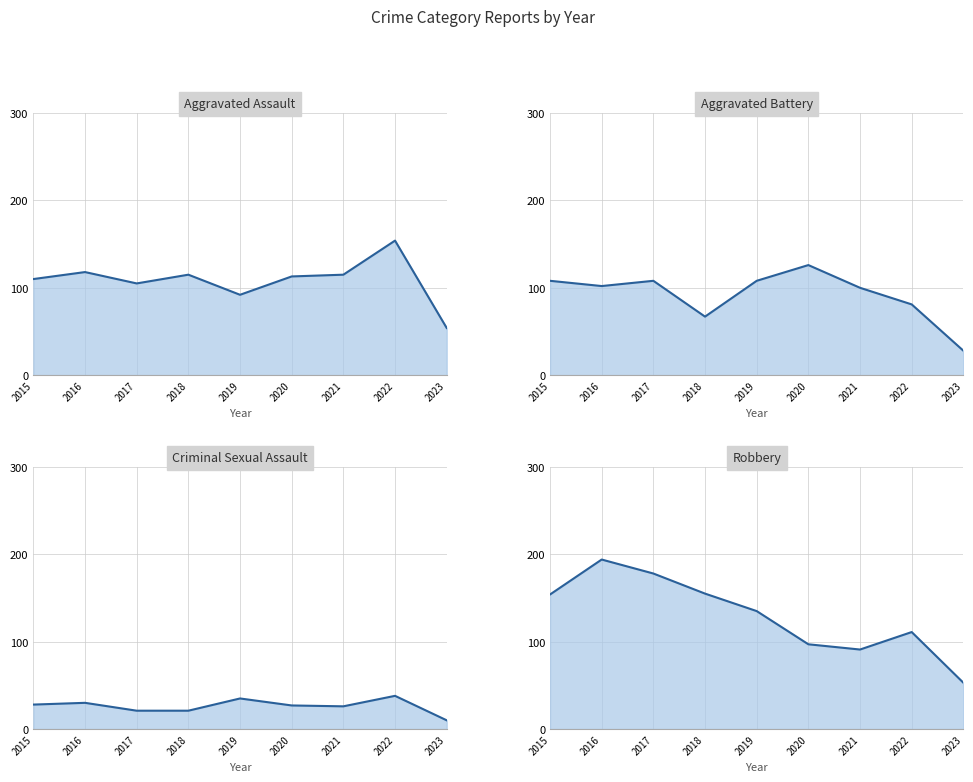

Between 2016 and 2022, which series saw the biggest shift?

Robbery line